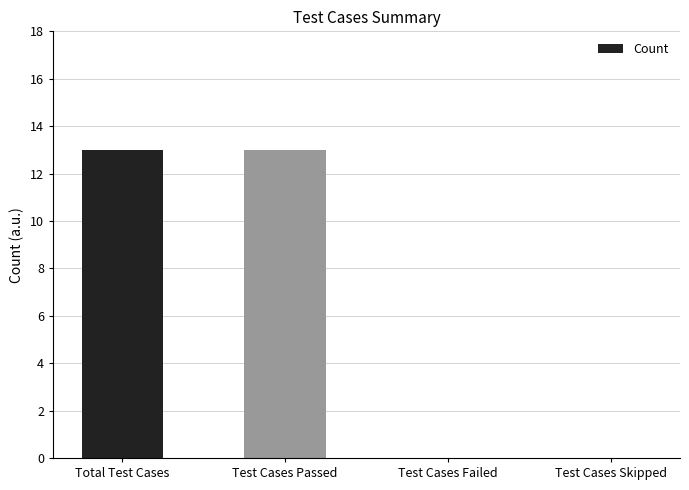

What is the change in value from Total Test Cases to Test Cases Failed?

-13